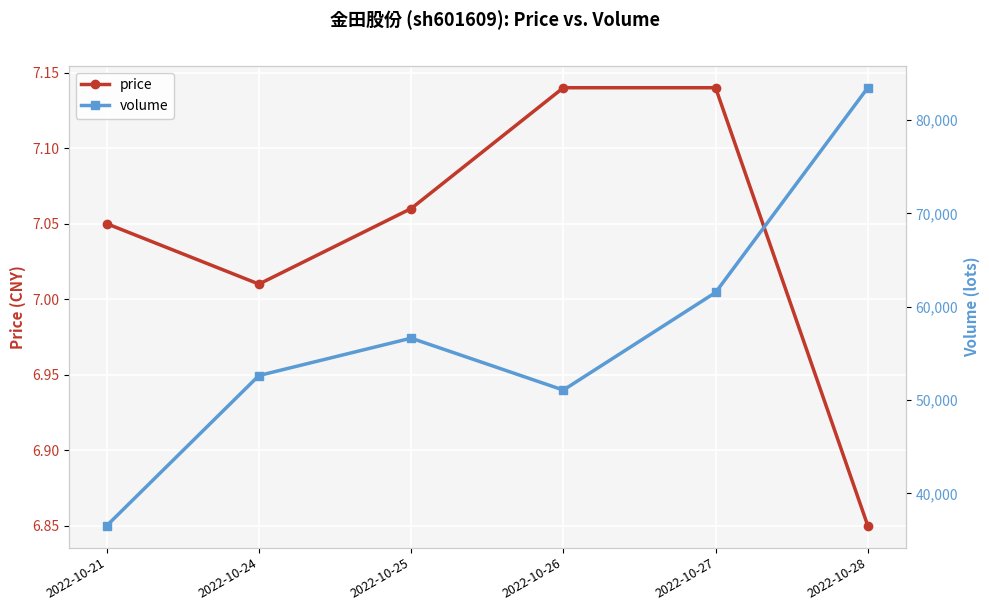

What is the total value across all series at 2022-10-27?

61547.1